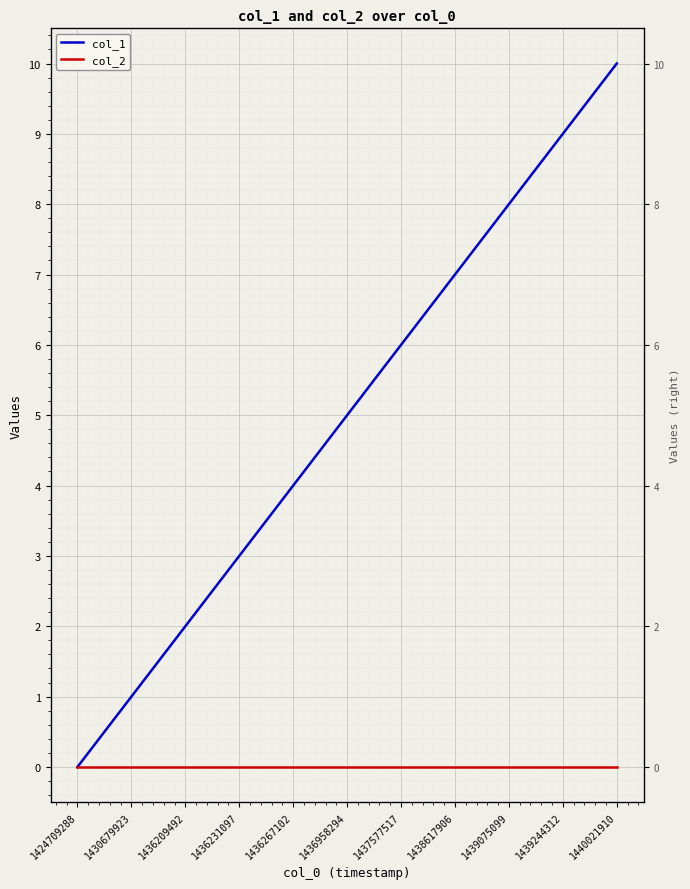

What is the total value across all series at 1439075099?

8